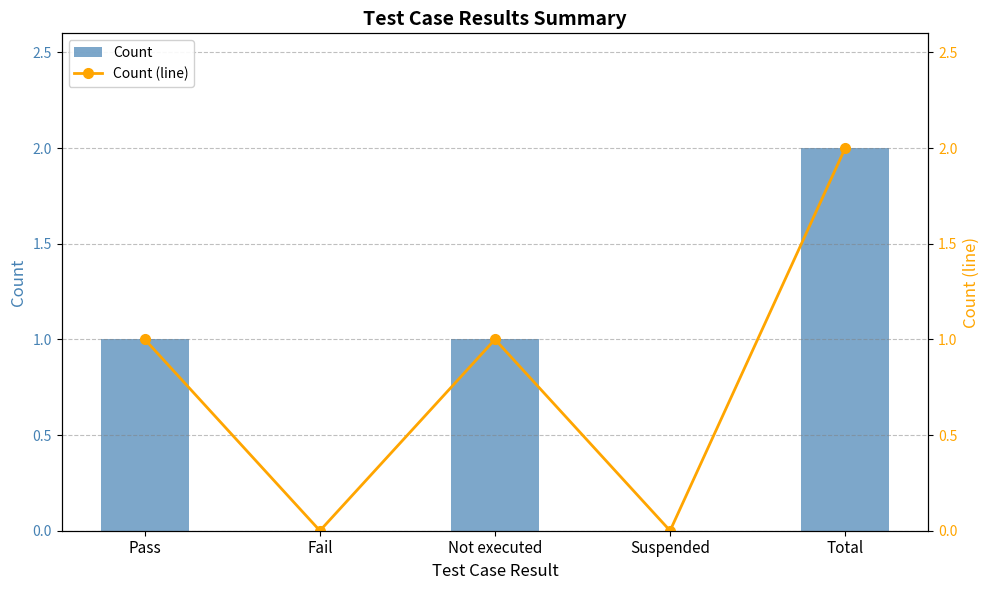

What is the label of the 5th bar from the right?

Pass